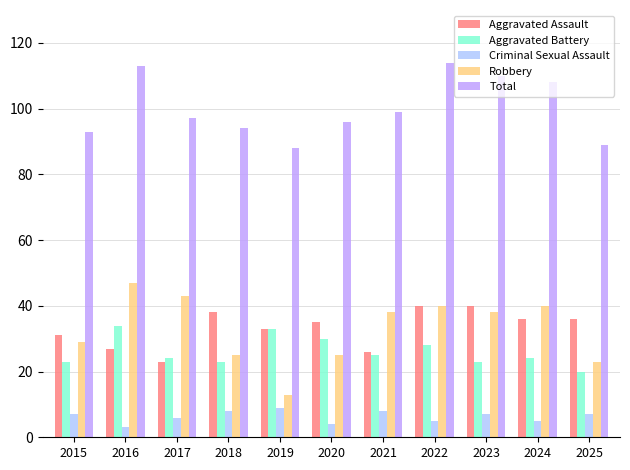

Reading left to right, extract all data points from this chart.

Aggravated Assault: 2015=31	2016=27	2017=23	2018=38	2019=33	2020=35	2021=26	2022=40	2023=40	2024=36	2025=36
Aggravated Battery: 2015=23	2016=34	2017=24	2018=23	2019=33	2020=30	2021=25	2022=28	2023=23	2024=24	2025=20
Criminal Sexual Assault: 2015=7	2016=3	2017=6	2018=8	2019=9	2020=4	2021=8	2022=5	2023=7	2024=5	2025=7
Robbery: 2015=29	2016=47	2017=43	2018=25	2019=13	2020=25	2021=38	2022=40	2023=38	2024=40	2025=23
Total: 2015=93	2016=113	2017=97	2018=94	2019=88	2020=96	2021=99	2022=114	2023=110	2024=108	2025=89